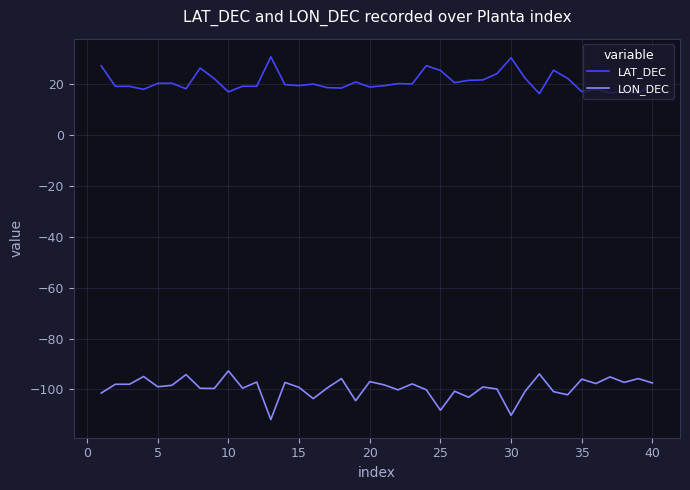

Rank the series by their maximum value, from lowest to highest.

LON_DEC, LAT_DEC